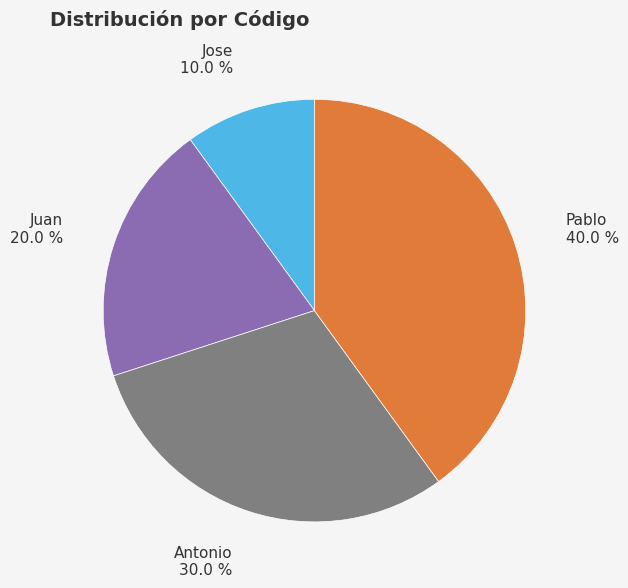

How many slices are in this pie chart?

4